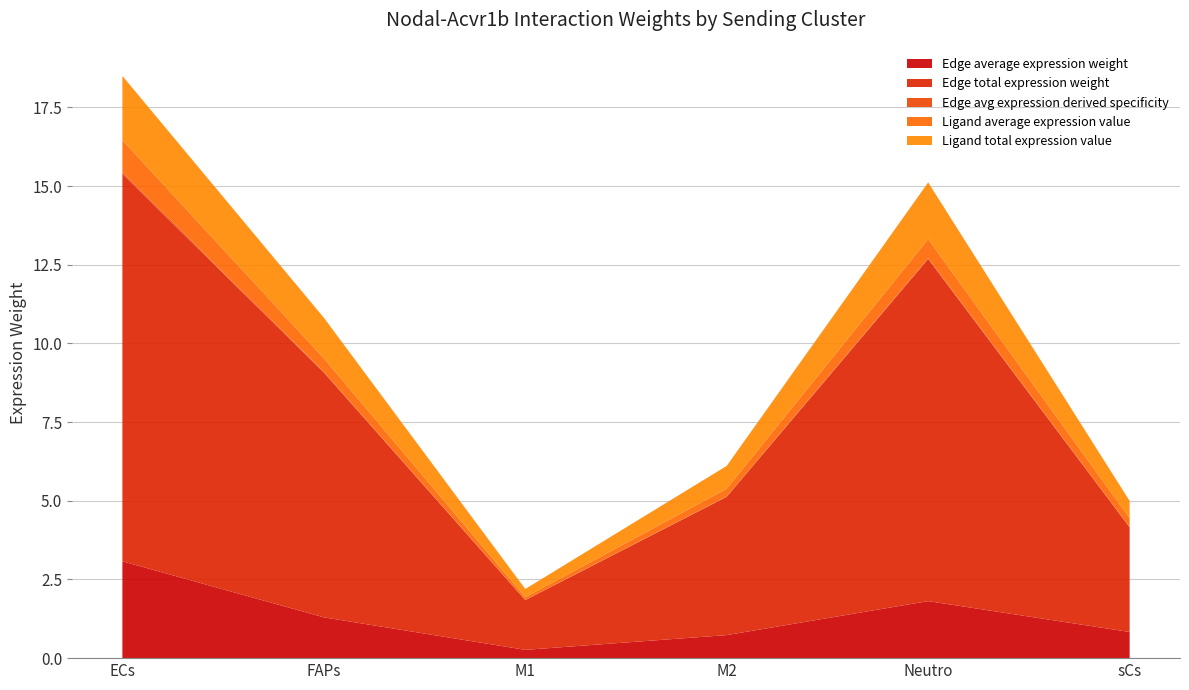

Reading left to right, transcribe all the data shown in this chart.

Edge average expression weight: ECs=3.1	FAPs=1.3	M1=0.3	M2=0.7	Neutro=1.8	sCs=0.8
Edge total expression weight: ECs=12.3	FAPs=7.8	M1=1.6	M2=4.4	Neutro=10.9	sCs=3.3
Edge avg expression derived specificity: ECs=0.1	FAPs=0.0	M1=0.0	M2=0.0	Neutro=0.0	sCs=0.0
Ligand average expression value: ECs=1.0	FAPs=0.4	M1=0.1	M2=0.2	Neutro=0.6	sCs=0.3
Ligand total expression value: ECs=2.0	FAPs=1.3	M1=0.3	M2=0.7	Neutro=1.8	sCs=0.6